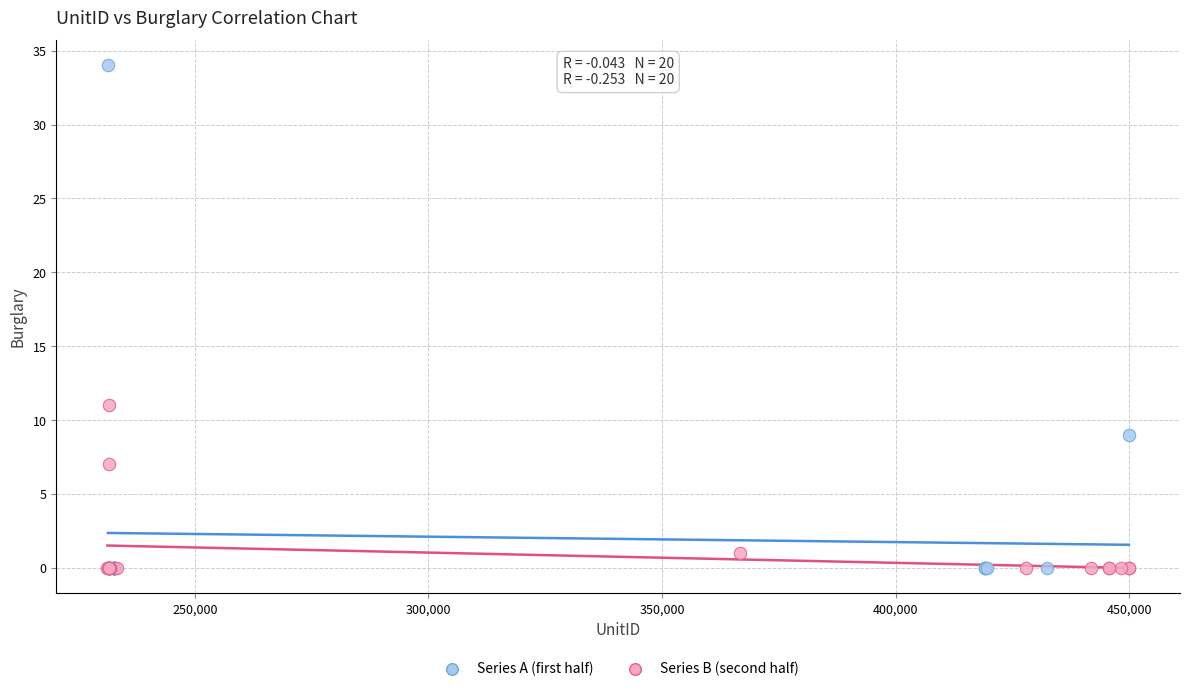

What are all the series names shown in the legend?

Series A (first half), Series B (second half)